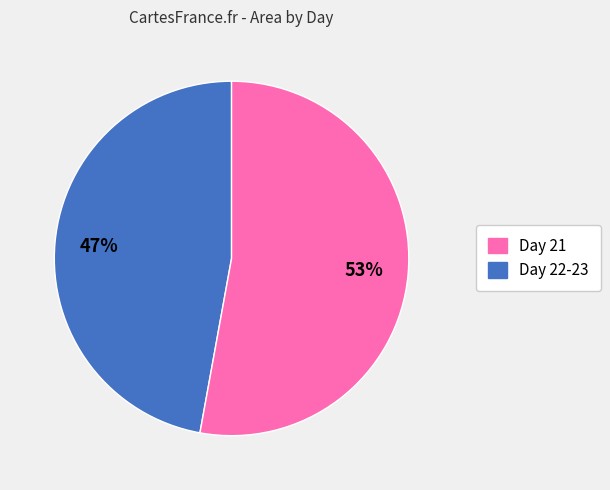

To the nearest percent, what is the average slice percentage?

50%